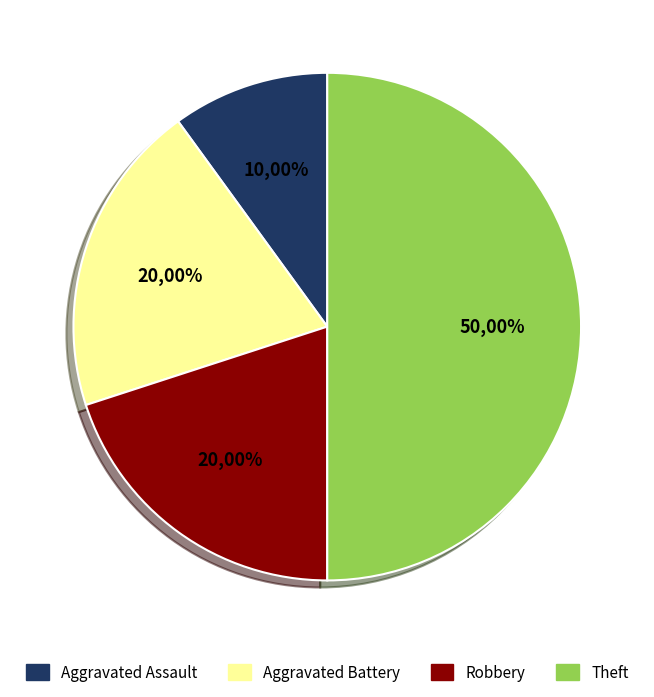

Does Aggravated Battery represent more than half of the total?

No